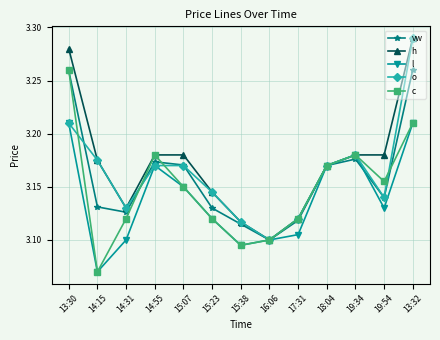

What are all the series names shown in the legend?

vw, h, l, o, c